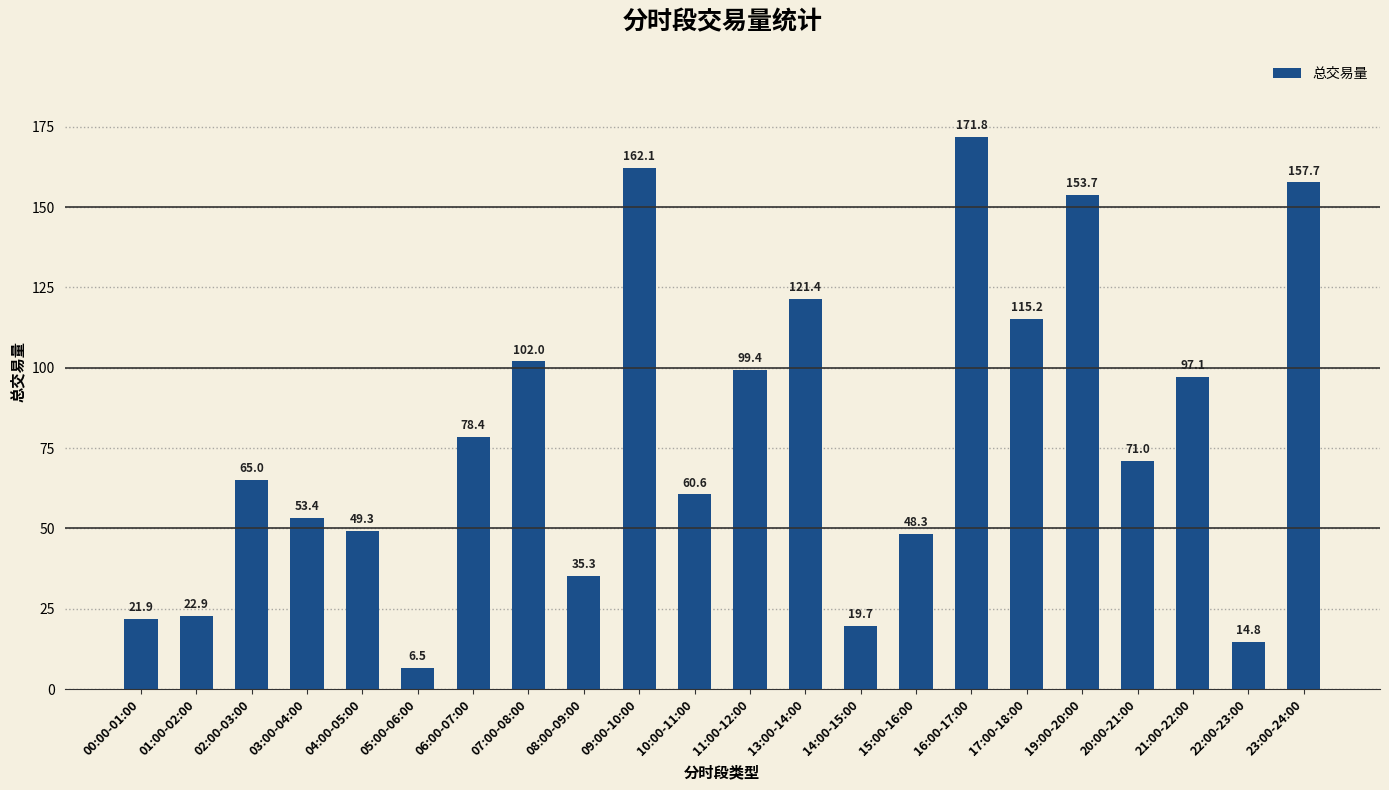

List the labels in order of value, largest first.

16:00-17:00, 09:00-10:00, 23:00-24:00, 19:00-20:00, 13:00-14:00, 17:00-18:00, 07:00-08:00, 11:00-12:00, 21:00-22:00, 06:00-07:00, 20:00-21:00, 02:00-03:00, 10:00-11:00, 03:00-04:00, 04:00-05:00, 15:00-16:00, 08:00-09:00, 01:00-02:00, 00:00-01:00, 14:00-15:00, 22:00-23:00, 05:00-06:00